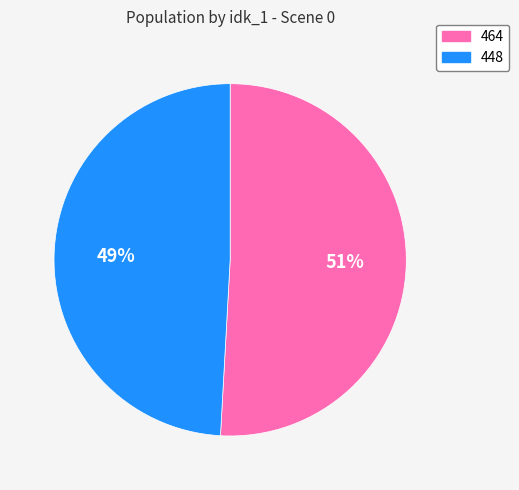

How many slices are in this pie chart?

2